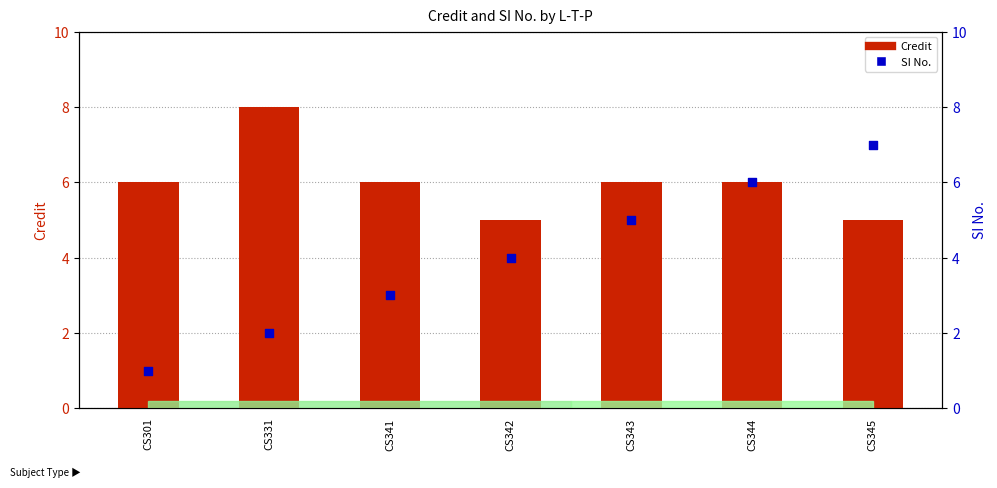

Which series has the largest total across all categories?

Credit